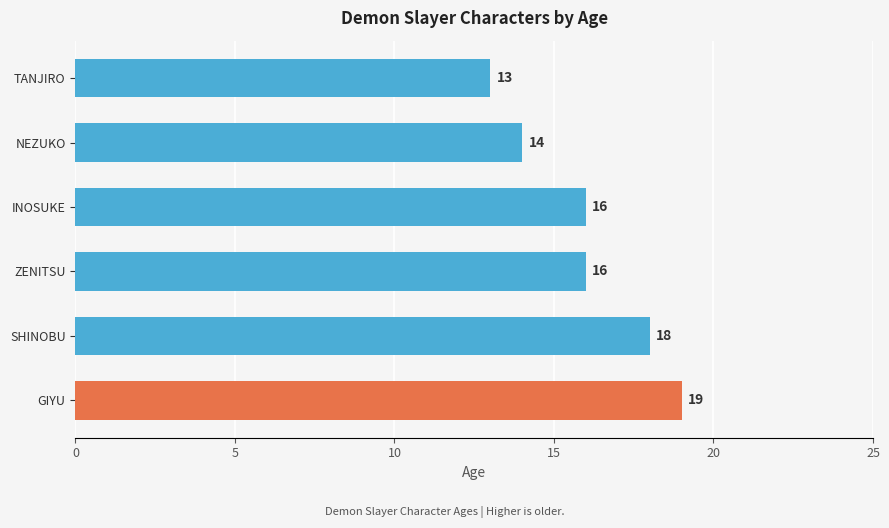

Read the value at SHINOBU.

18